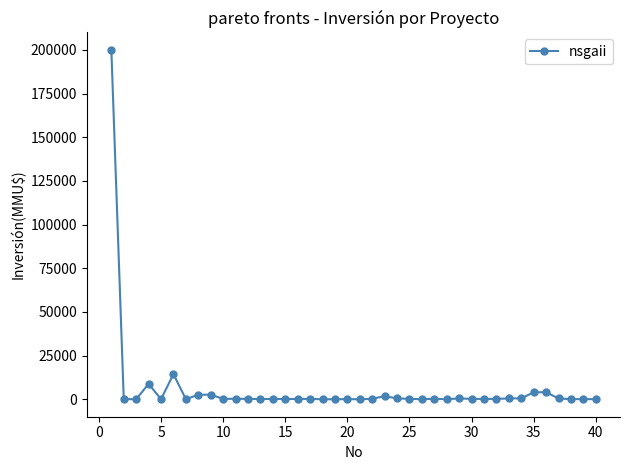

What is the average value?

6102